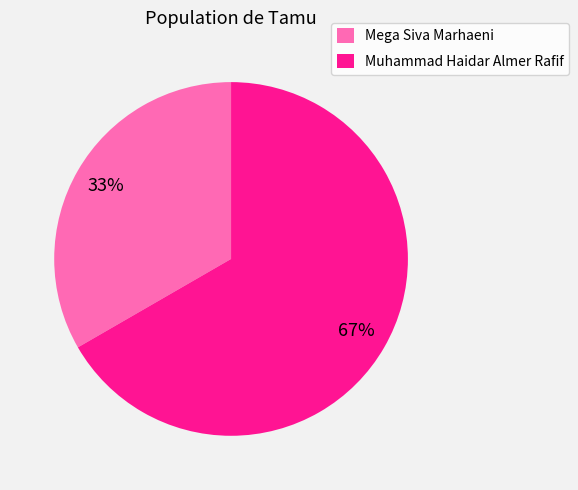

To the nearest percent, what is the average slice percentage?

50%